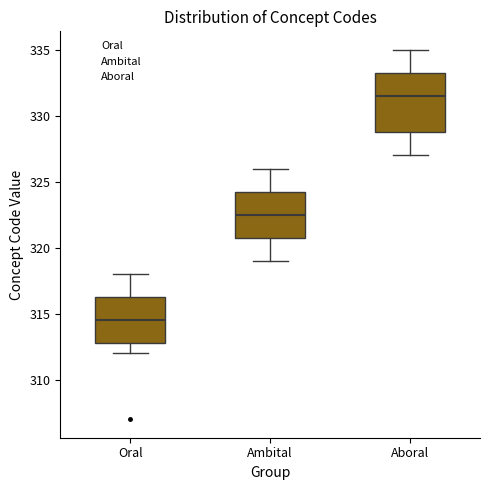

Reading left to right, transcribe this box plot: for each box, give where its median line is, the range the box spans, and where its two whiskers end, as read against the y-axis. The values are not printed on the chart, so give them approximately, as read against the axis.

Oral: median 314.5, box 313.0 to 316.5, whiskers 312.0 to 318.0
Ambital: median 322.5, box 321.0 to 324.5, whiskers 319.0 to 326.0
Aboral: median 331.5, box 329.0 to 333.5, whiskers 327.0 to 335.0